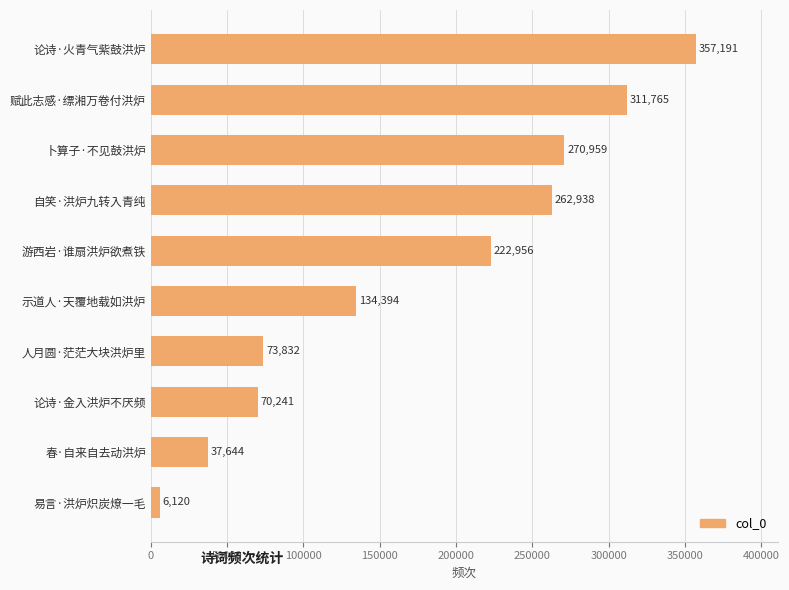

List the labels in order of value, largest first.

论诗·火青气紫鼓洪炉, 赋此志感·缥湘万卷付洪炉, 卜算子·不见鼓洪炉, 自笑·洪炉九转入青纯, 游西岩·谁扇洪炉欲煮铁, 示道人·天覆地载如洪炉, 人月圆·茫茫大块洪炉里, 论诗·金入洪炉不厌频, 春·自来自去动洪炉, 易言·洪炉炽炭燎一毛